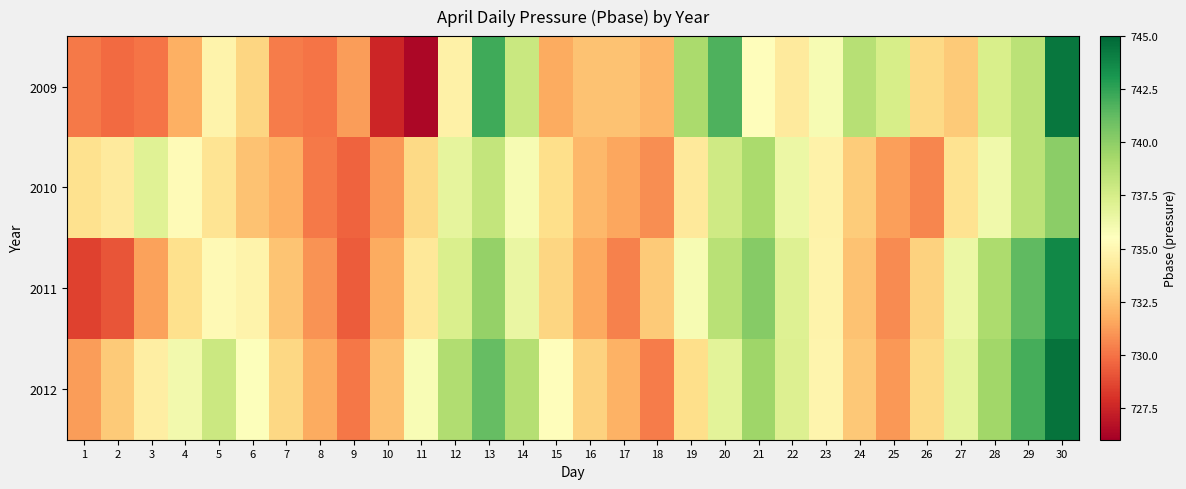

Which series has the largest total across all categories?

2012